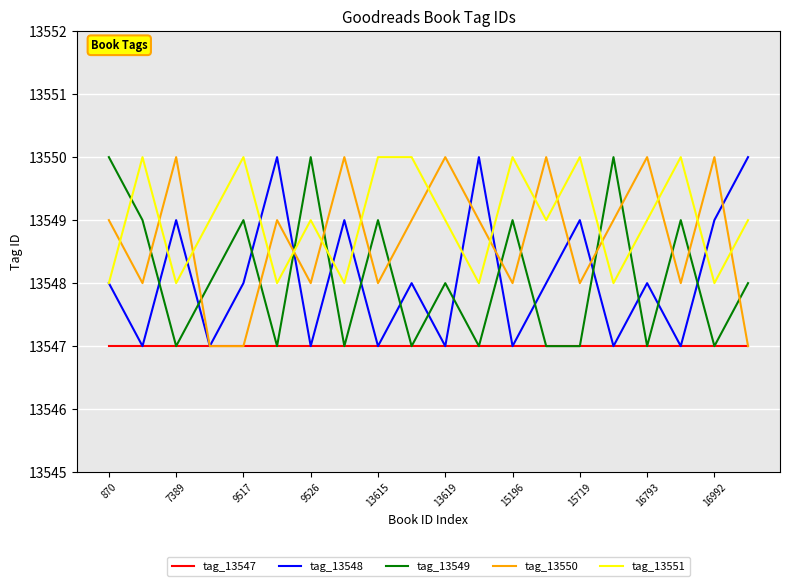

Which series has the largest total across all categories?

tag_13551